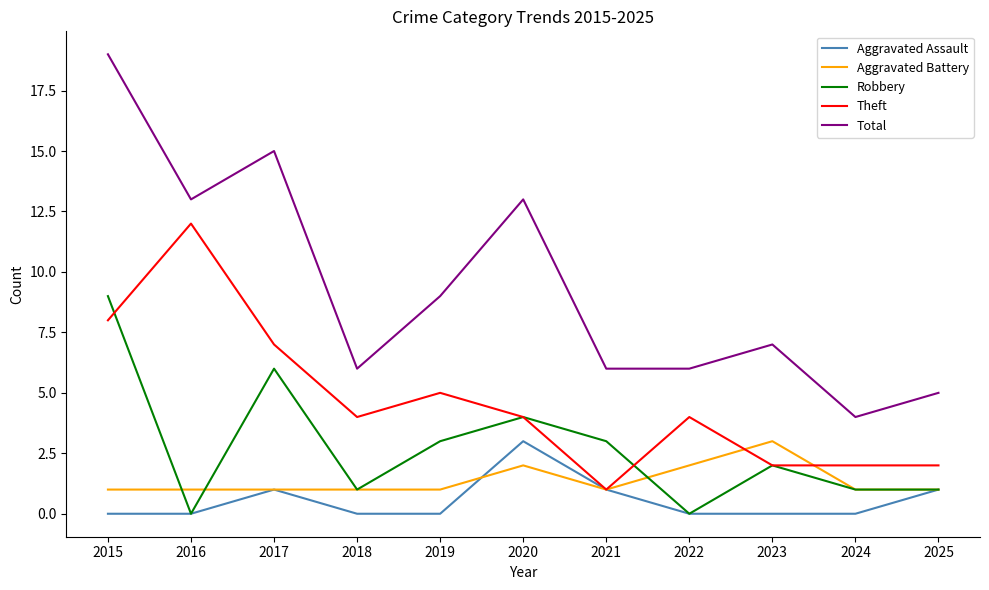

True or false: Total has a value of 15 at 2019.

False